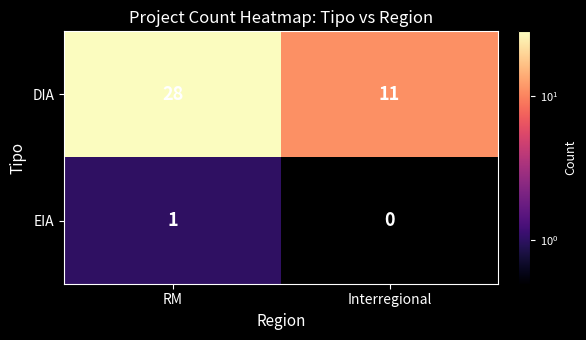

What is the difference between the maximum and minimum values in the DIA series?

17